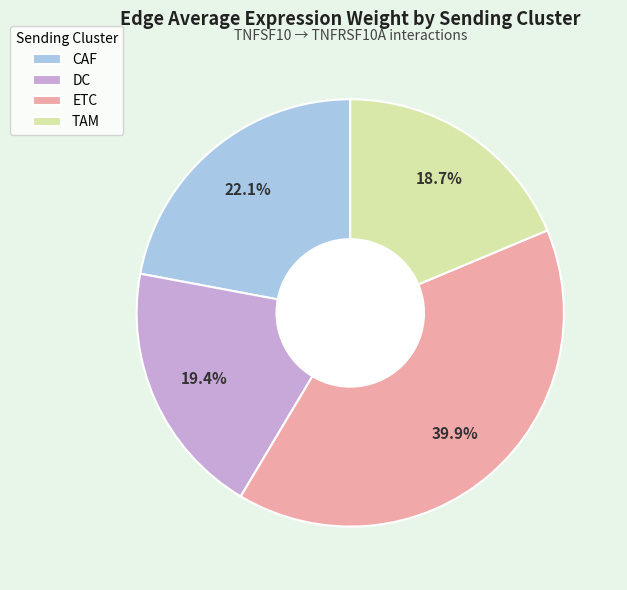

Count the number of slices in the pie.

4